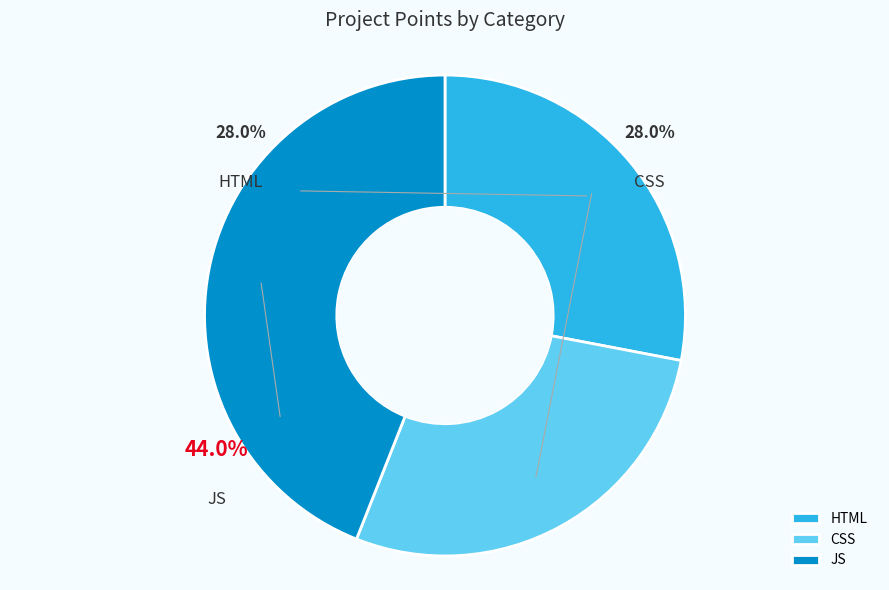

What is the change in value from HTML to JS?

+4